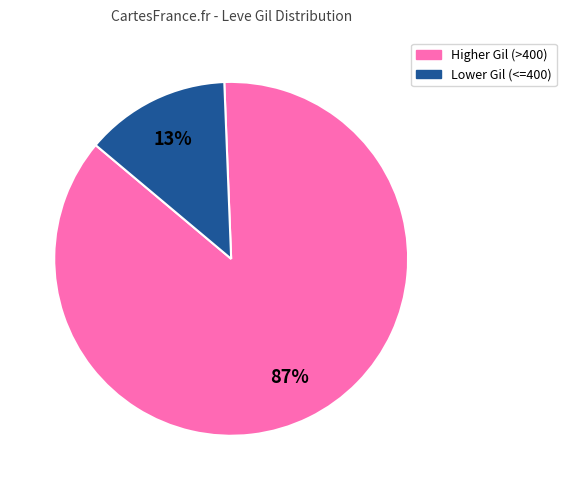

Does any single category account for the majority?

Yes